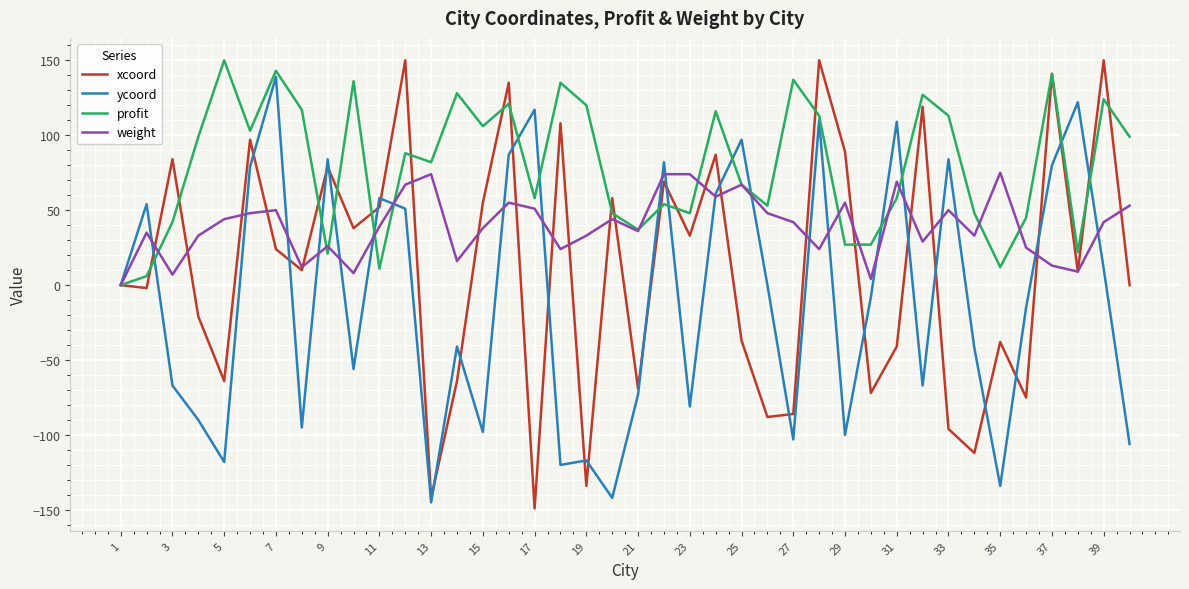

Which series has the largest range (max minus min)?

xcoord